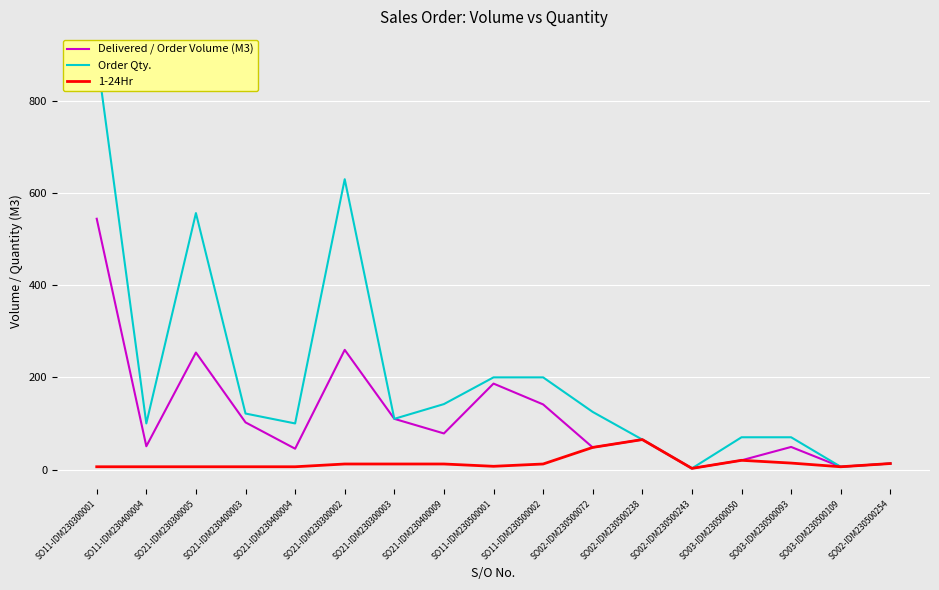

At which label does Order Qty. reach its minimum?

SO02-IDM230500243